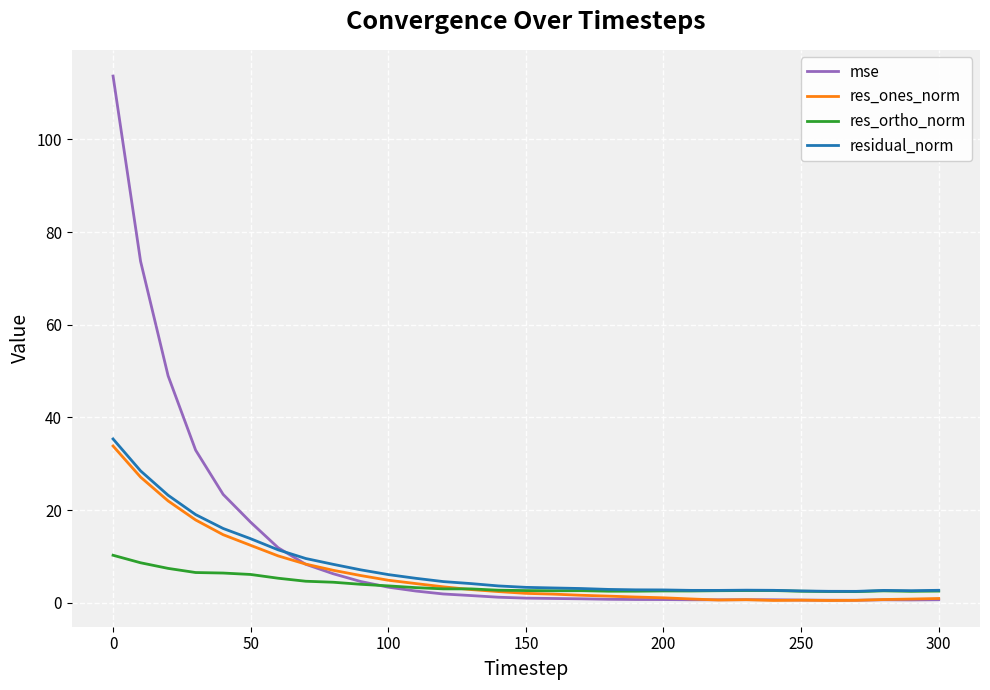

What is the minimum value for residual_norm?

2.5